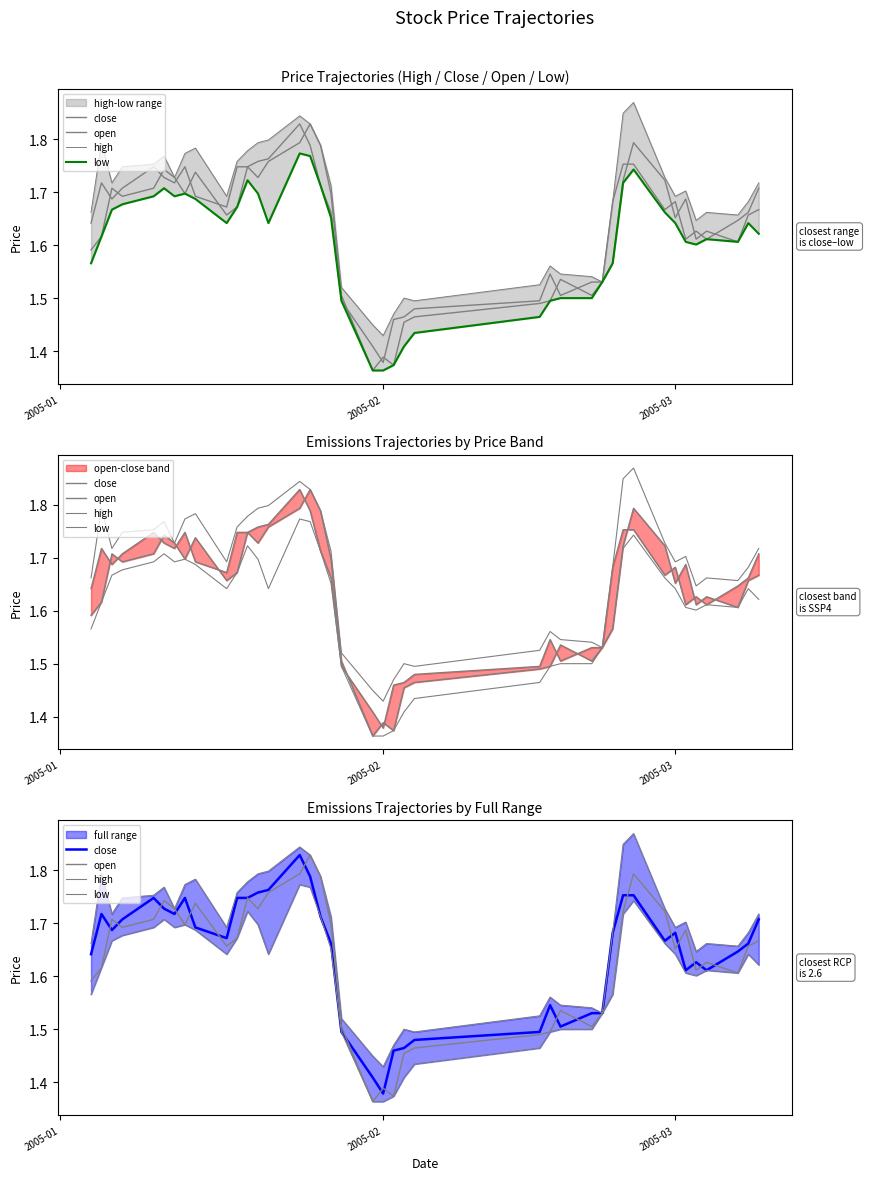

Count the high values in the range 1 to 2.

40